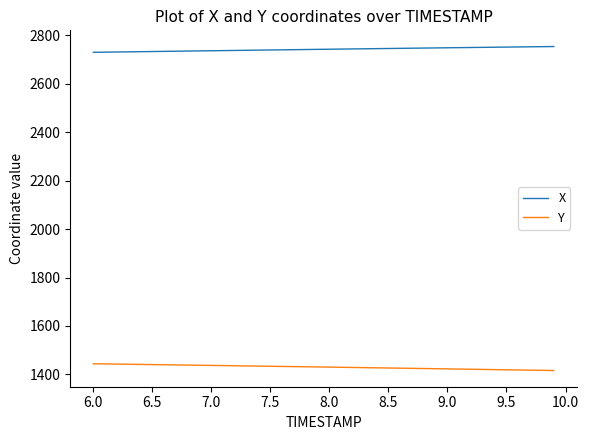

At how many categories does at least one series exceed 2341?

40